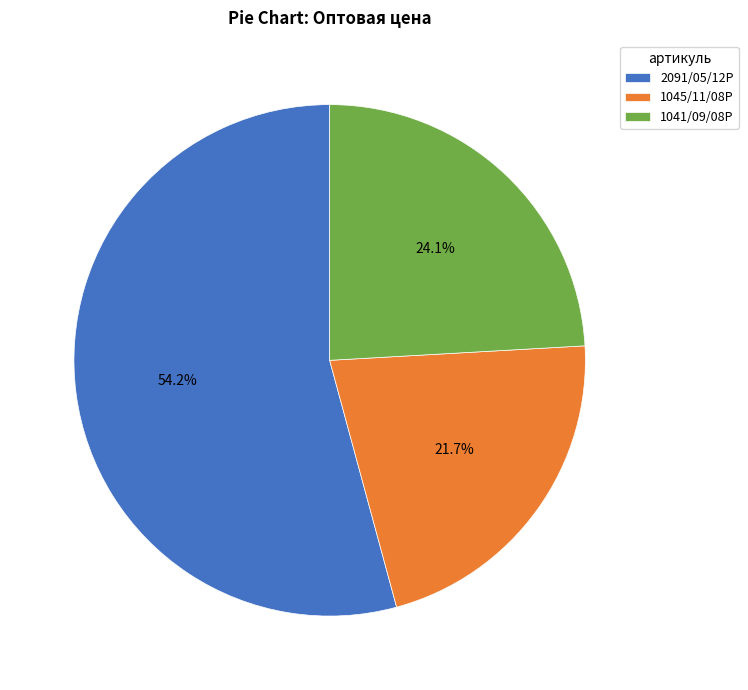

Rank the categories by value from highest to lowest.

2091/05/12P, 1041/09/08P, 1045/11/08P